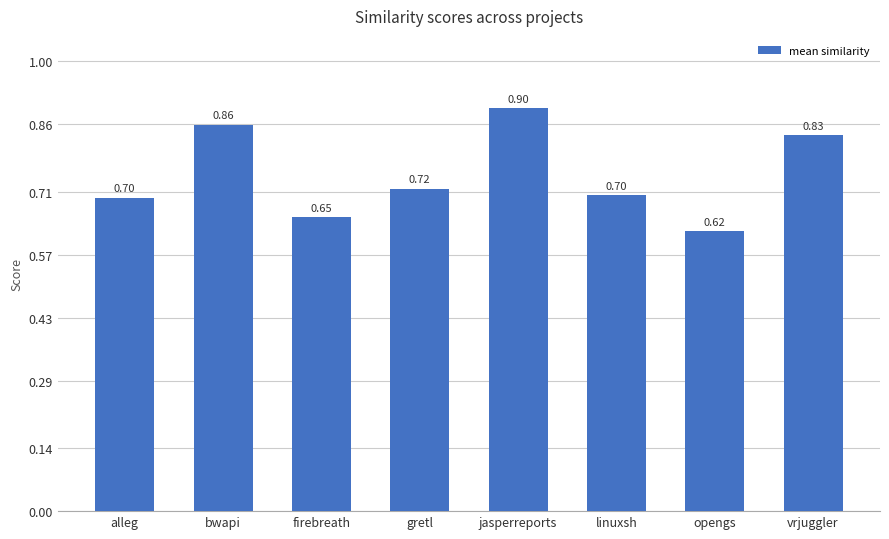

At which category does the chart reach its peak across all series?

jasperreports